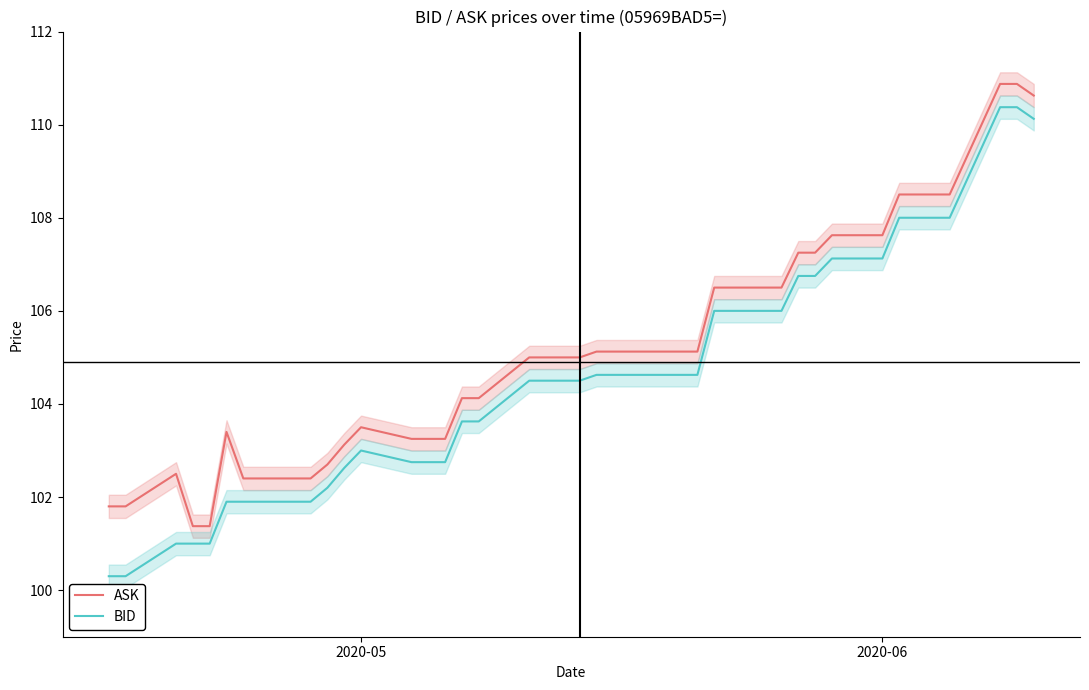

True or false: ASK has more than 2 points higher than both neighbors.

True